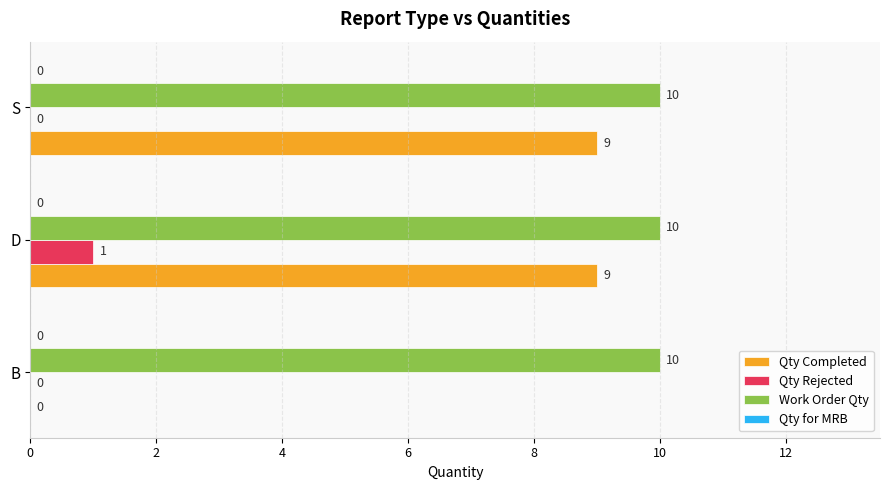

Between B and D, which series saw the biggest shift?

Qty Completed